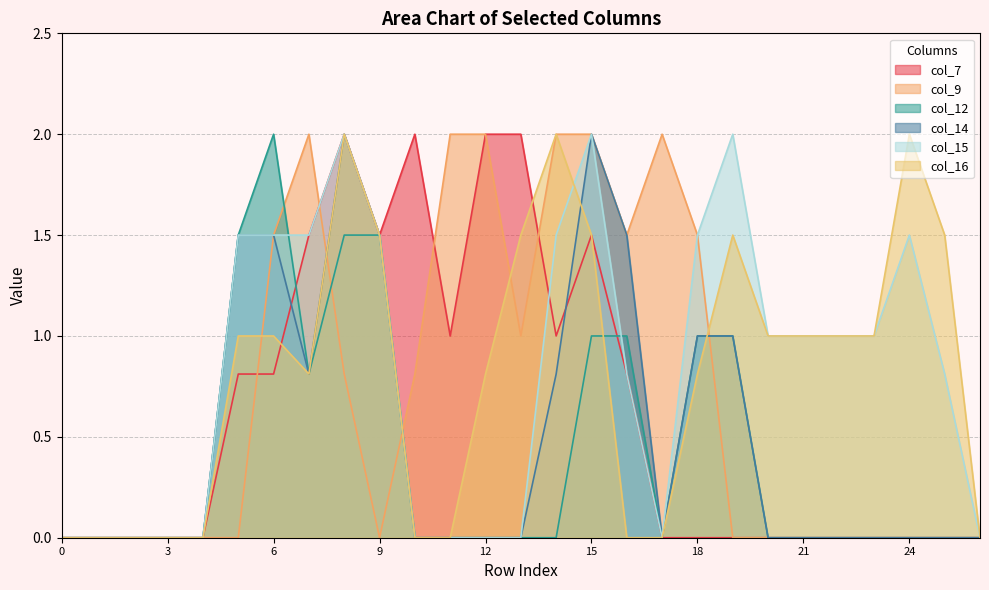

What is the sum of the col_9 values at 24 and 13?

1.0